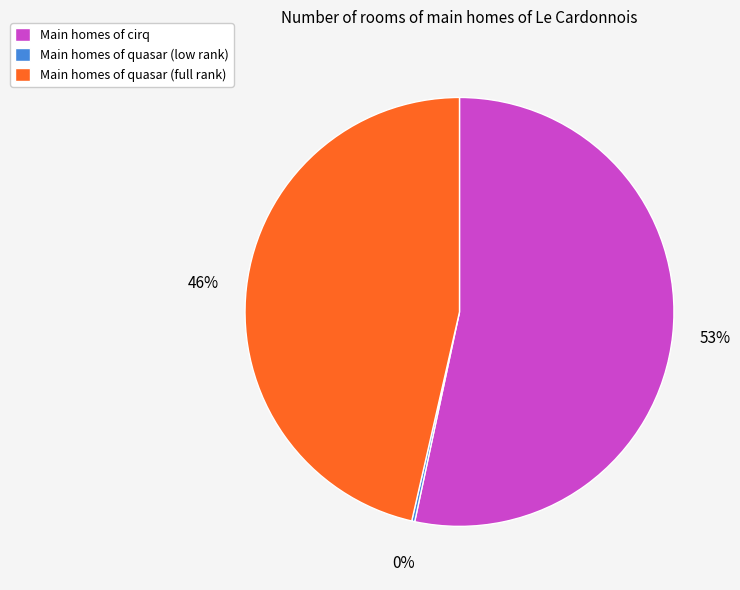

Combined, do Main homes of quasar (full rank) and Main homes of cirq account for over 50%?

Yes